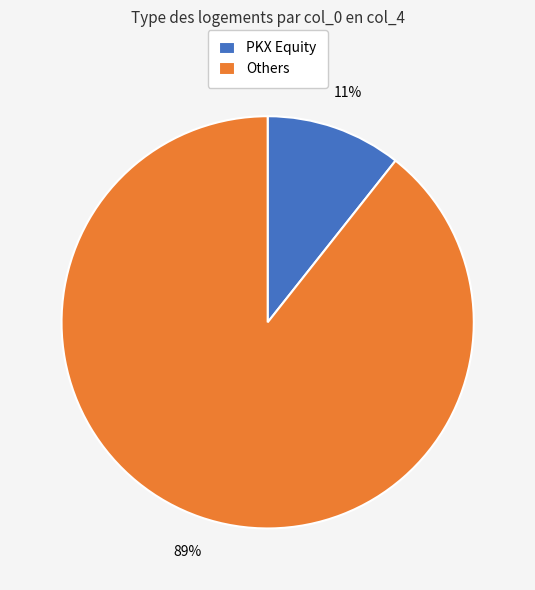

Which category has the smallest portion of the pie?

PKX Equity